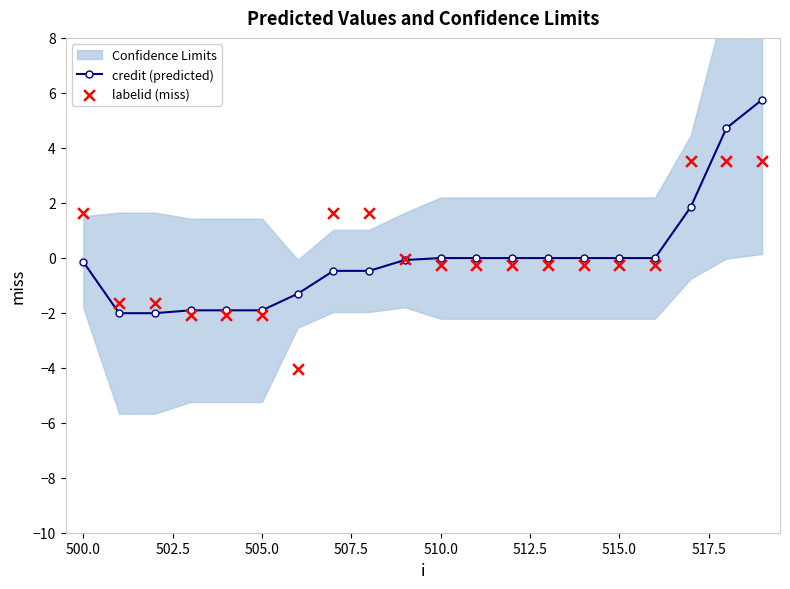

At how many categories does at least one series exceed 0?

6